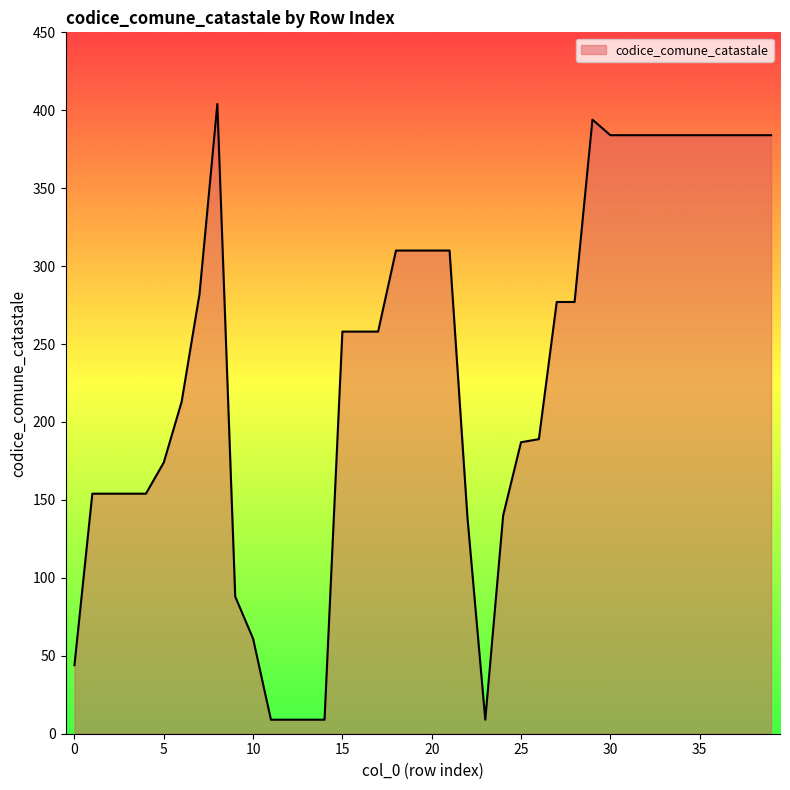

What is the minimum value shown in the chart?

9